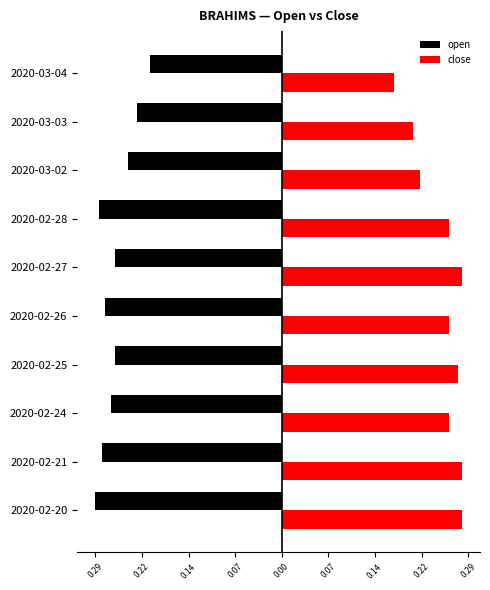

What are all the series names shown in the legend?

open, close